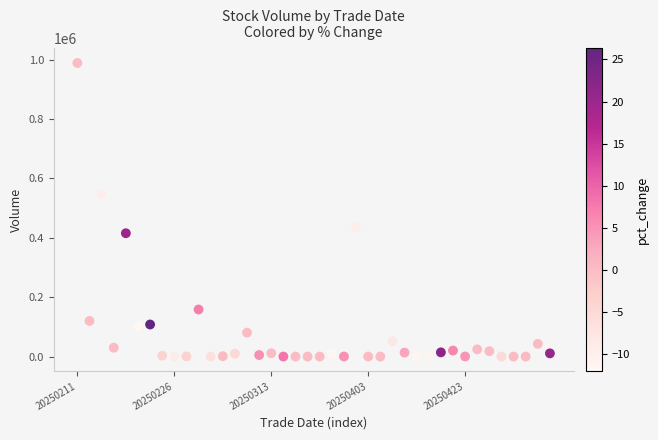

What is the range of Y values (max minus min)?

989195